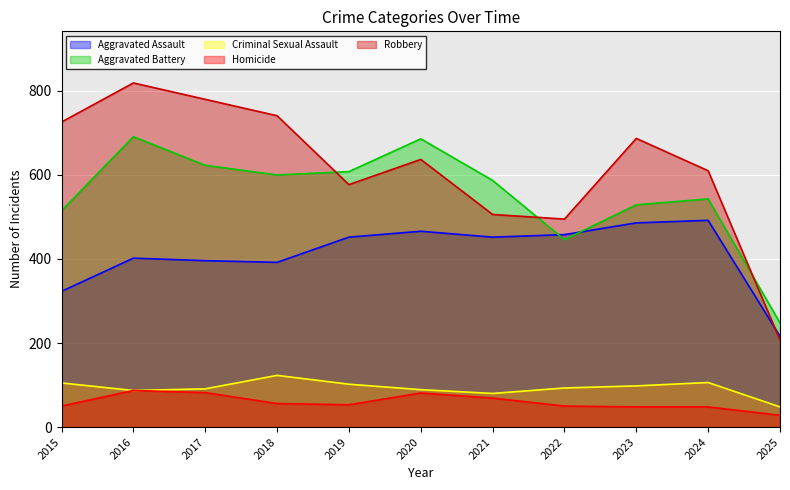

Is the value of Criminal Sexual Assault at 2017 greater than the value of Aggravated Battery at 2025?

No